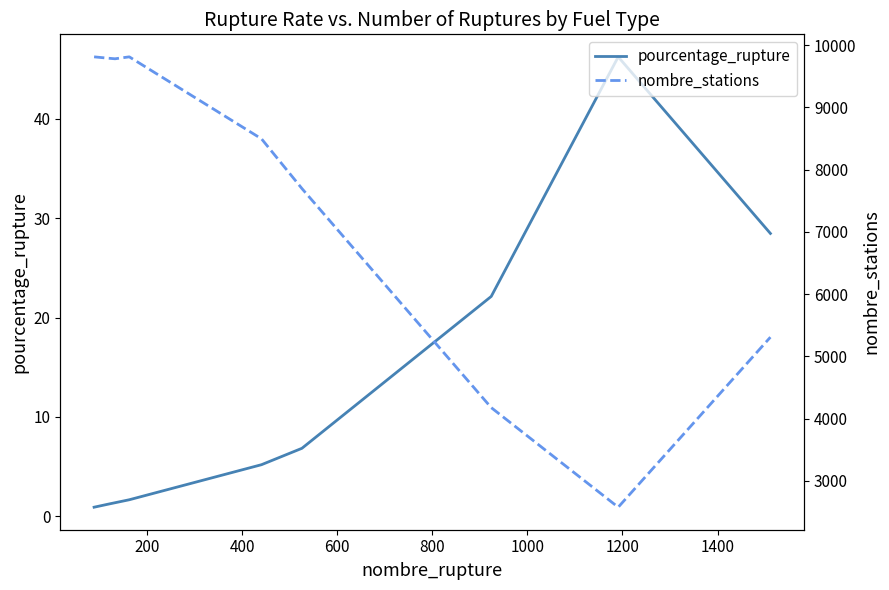

How many values in the pourcentage_rupture series are below 5?

4